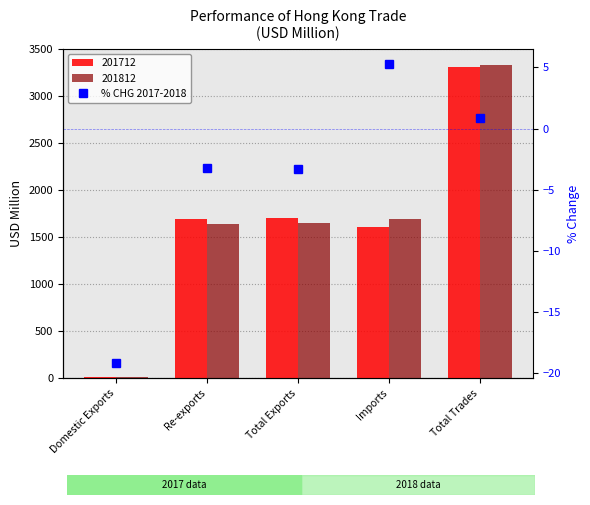

What is the change in value from Imports to Total Trades?

-4.4